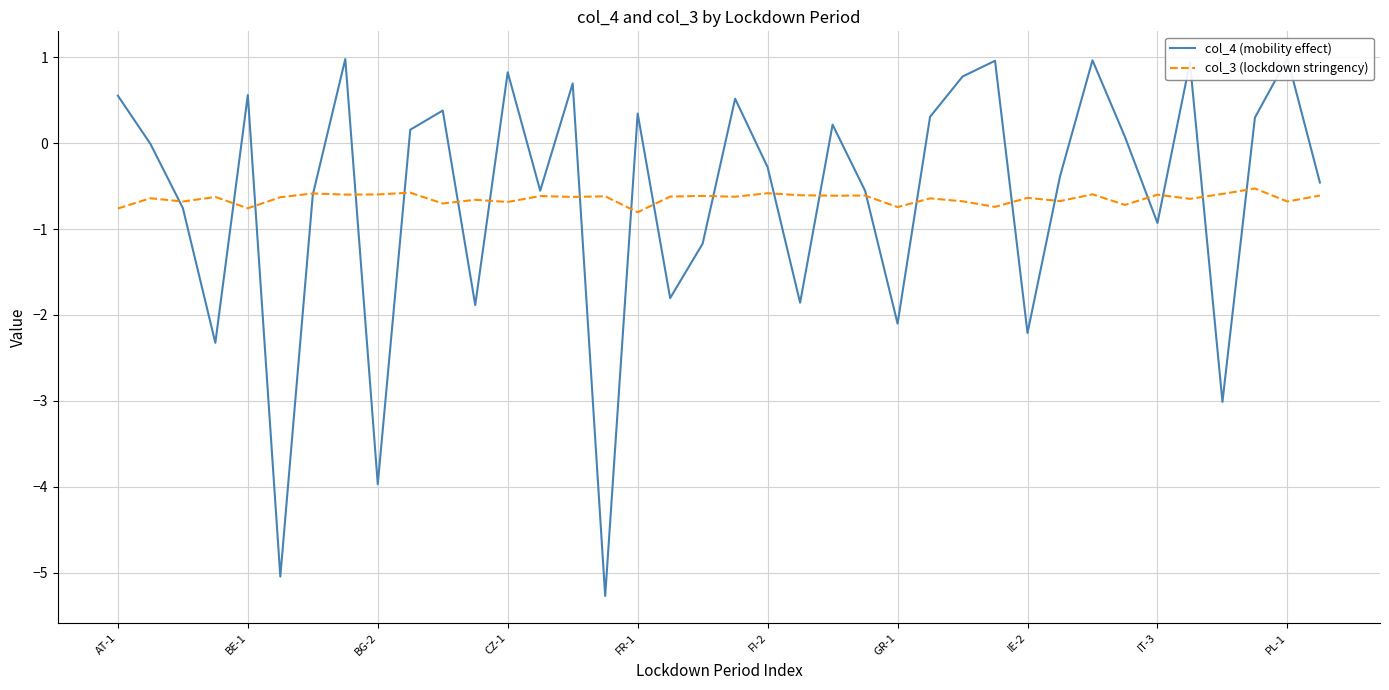

Which series has the widest spread of values?

col_4 (mobility effect)